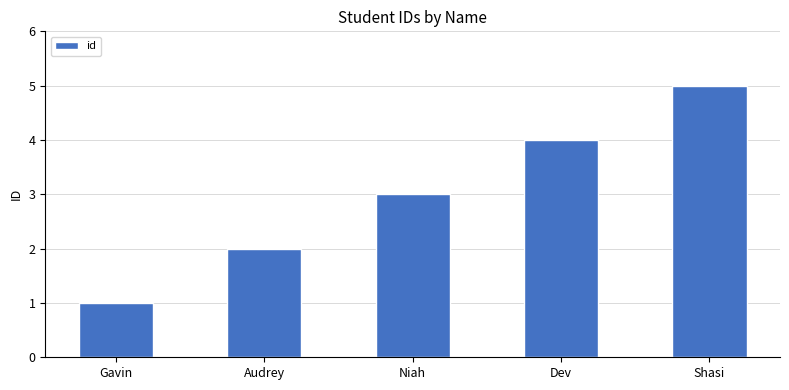

Reading left to right, what are all the values shown in this chart?

1	2	3	4	5